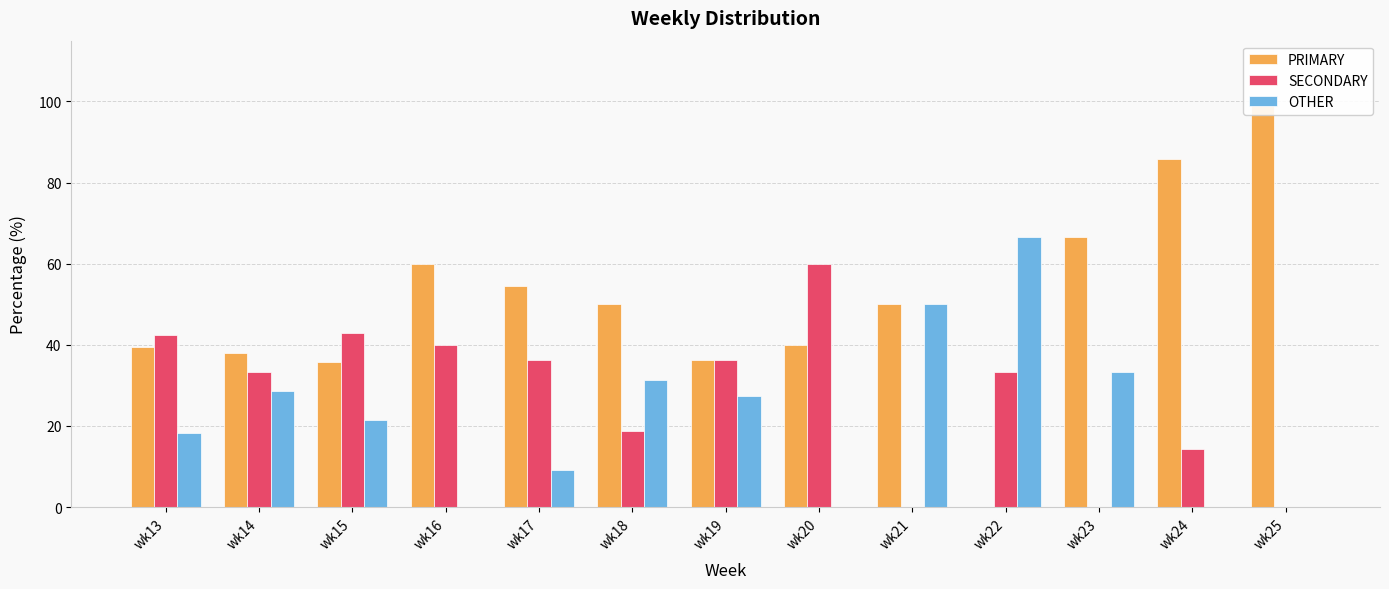

Which has a higher value, wk21 or wk24?

wk24